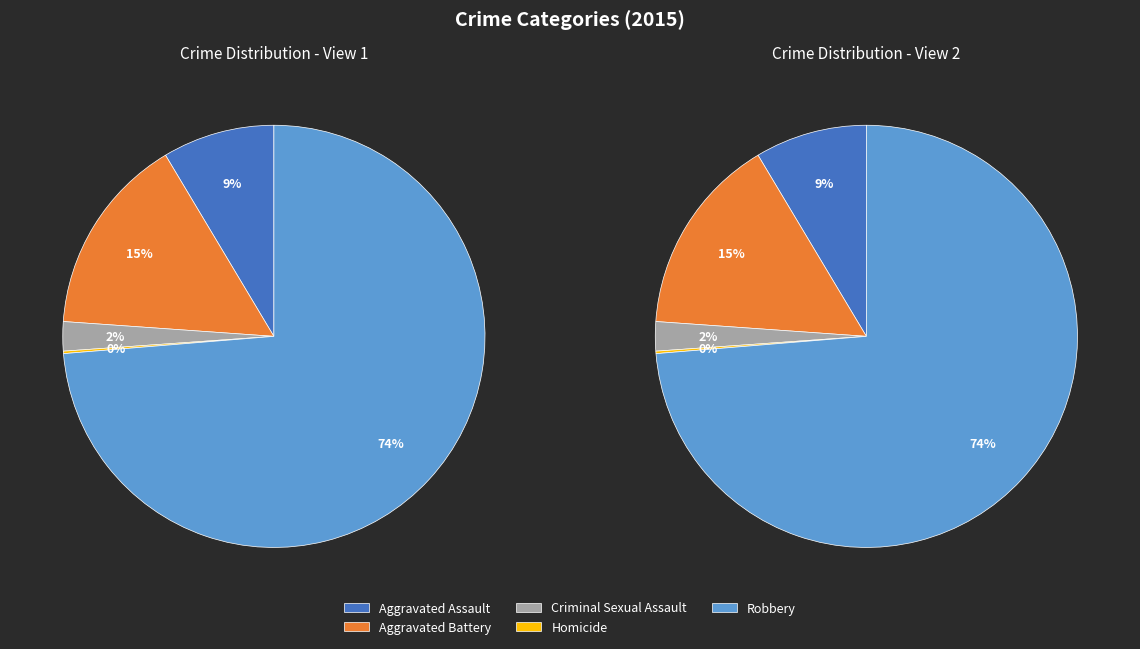

Which has a higher value, Criminal Sexual Assault or Robbery?

Robbery